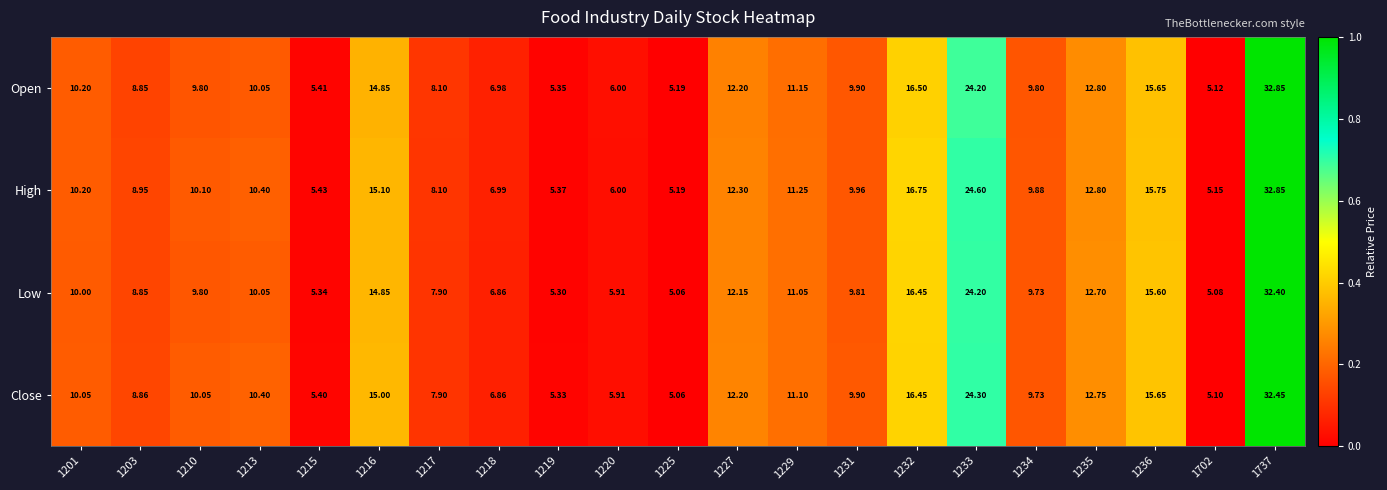

Which label corresponds to the largest value in the chart?

1737